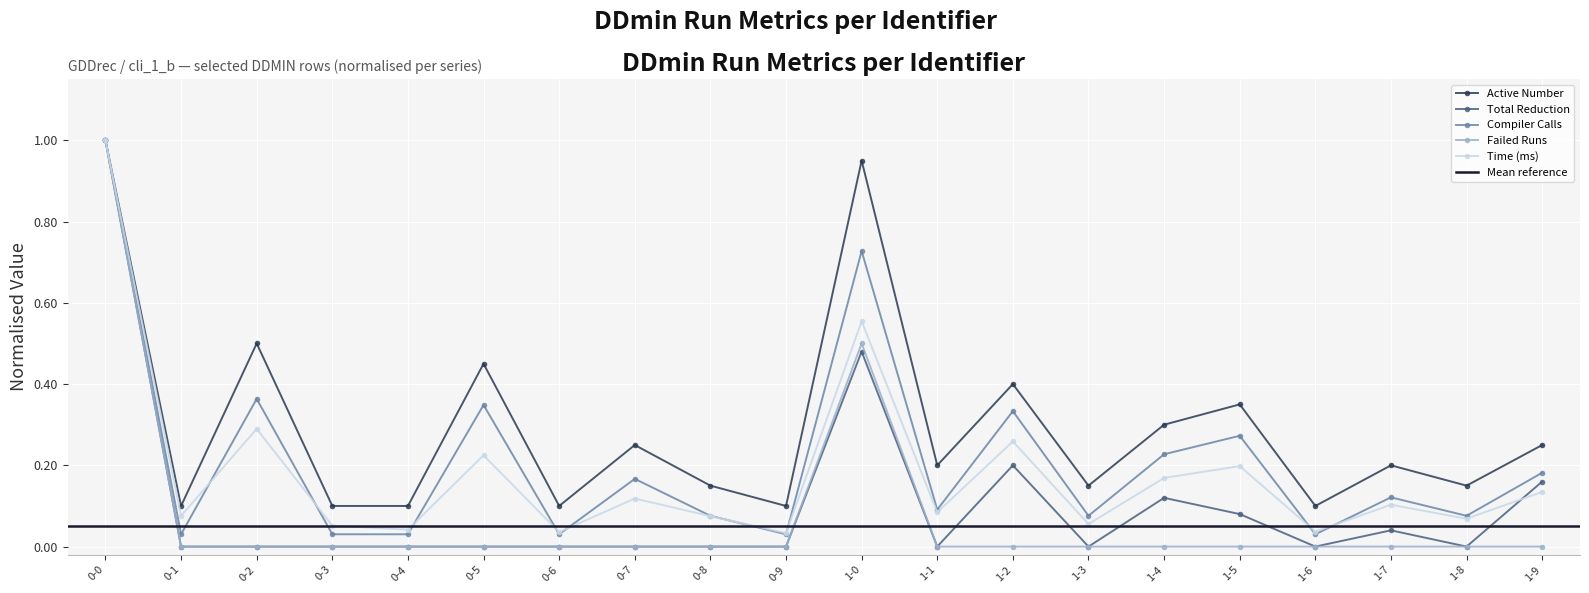

What is the total value across all series at 1-0?

3.2